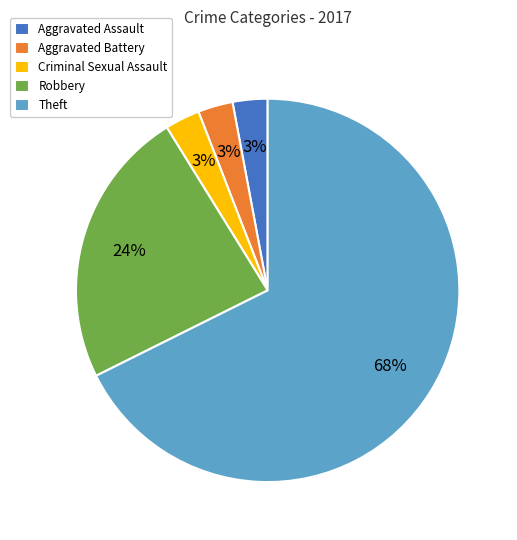

Which slice is the largest?

Theft